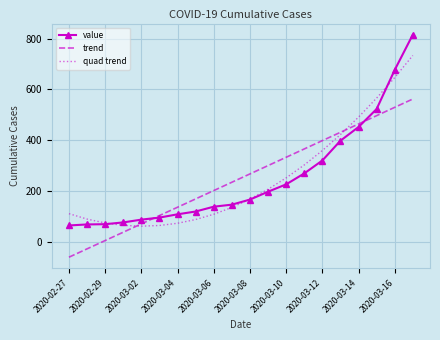

What is the highest value of the value series?

816.0